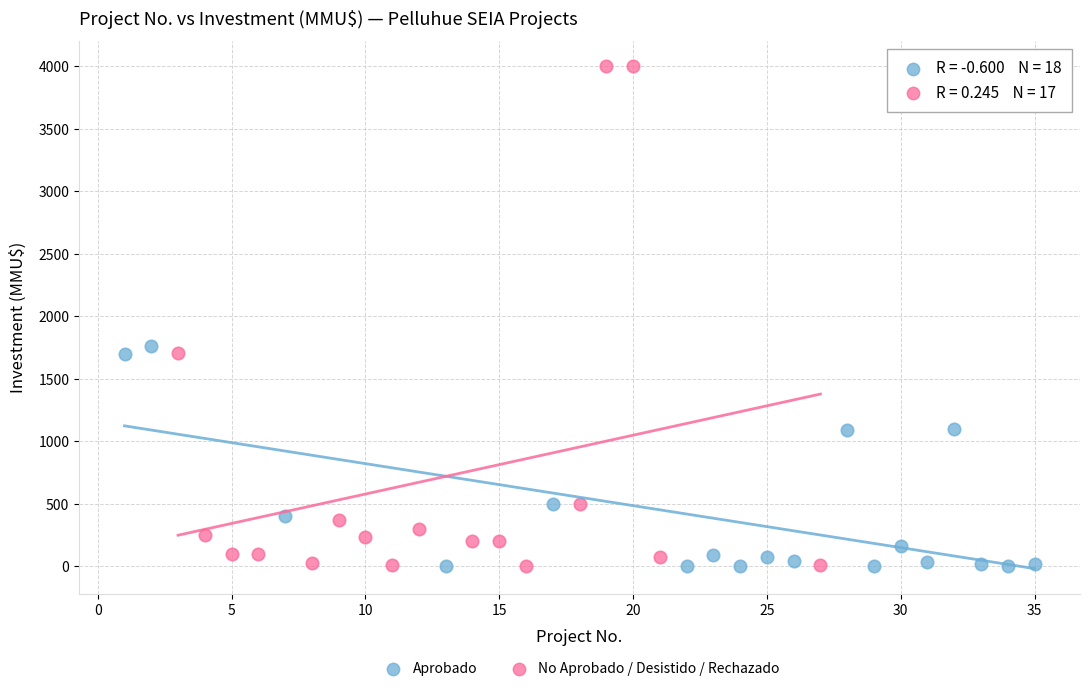

Which series reaches the maximum Y coordinate?

No Aprobado / Desistido / Rechazado